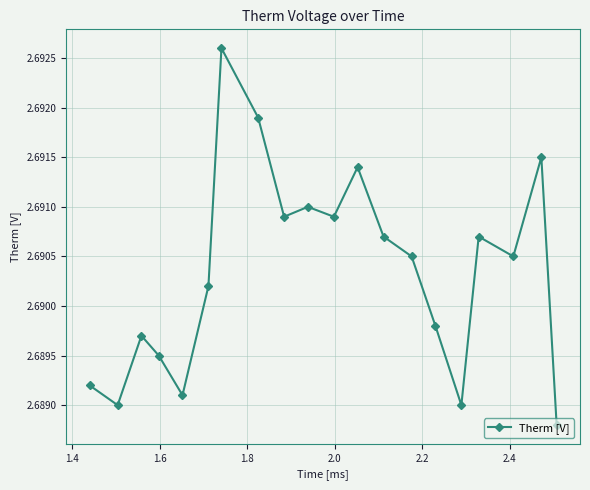

True or false: the data has more than 0 interior local peaks.

True